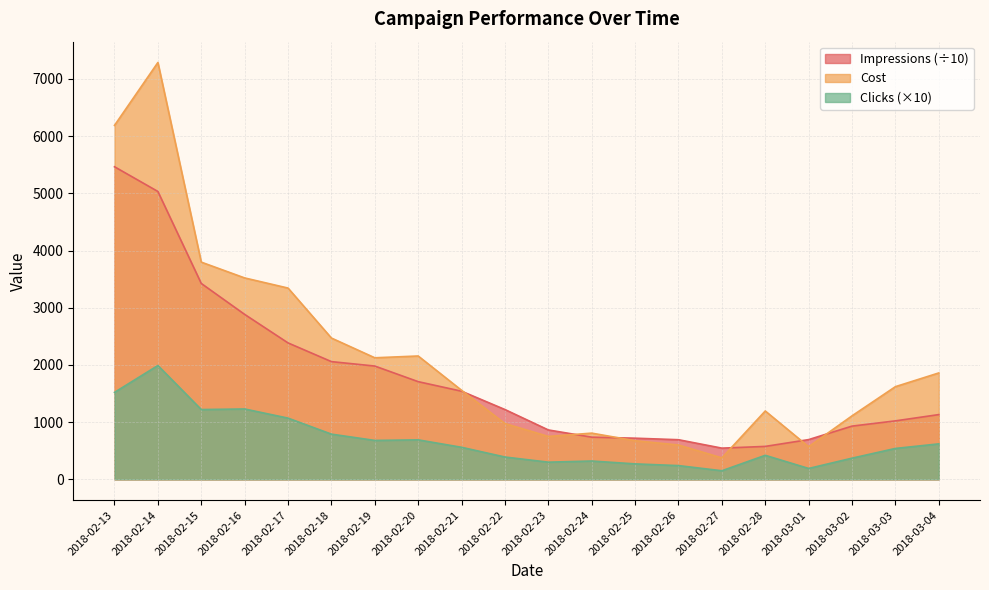

True or false: Impressions and Clicks intersect in this chart.

False